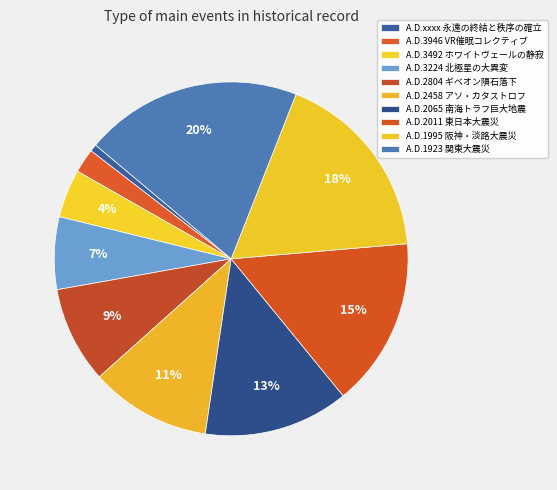

How many segments does this pie chart have?

10